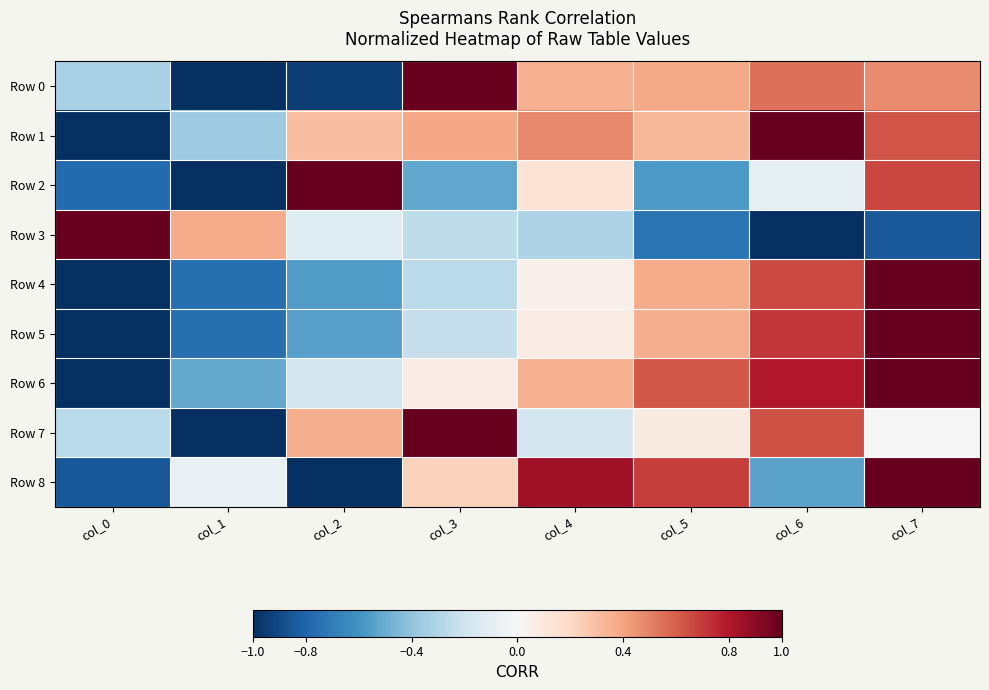

Reading right to left, what are all the values shown in this chart?

Row 0: col_7=0.5	col_6=0.5	col_5=0.4	col_4=0.4	col_3=1.0	col_2=-0.9	col_1=-1.0	col_0=-0.3
Row 1: col_7=0.6	col_6=1.0	col_5=0.3	col_4=0.5	col_3=0.4	col_2=0.3	col_1=-0.4	col_0=-1.0
Row 2: col_7=0.7	col_6=-0.1	col_5=-0.6	col_4=0.1	col_3=-0.5	col_2=1.0	col_1=-1.0	col_0=-0.8
Row 3: col_7=-0.8	col_6=-1.0	col_5=-0.7	col_4=-0.3	col_3=-0.3	col_2=-0.1	col_1=0.4	col_0=1.0
Row 4: col_7=1.0	col_6=0.7	col_5=0.4	col_4=0.1	col_3=-0.3	col_2=-0.6	col_1=-0.8	col_0=-1.0
Row 5: col_7=1.0	col_6=0.7	col_5=0.4	col_4=0.1	col_3=-0.2	col_2=-0.5	col_1=-0.8	col_0=-1.0
Row 6: col_7=1.0	col_6=0.8	col_5=0.6	col_4=0.4	col_3=0.1	col_2=-0.2	col_1=-0.5	col_0=-1.0
Row 7: col_7=0.0	col_6=0.6	col_5=0.1	col_4=-0.2	col_3=1.0	col_2=0.4	col_1=-1.0	col_0=-0.3
Row 8: col_7=1.0	col_6=-0.5	col_5=0.7	col_4=0.8	col_3=0.2	col_2=-1.0	col_1=-0.1	col_0=-0.8